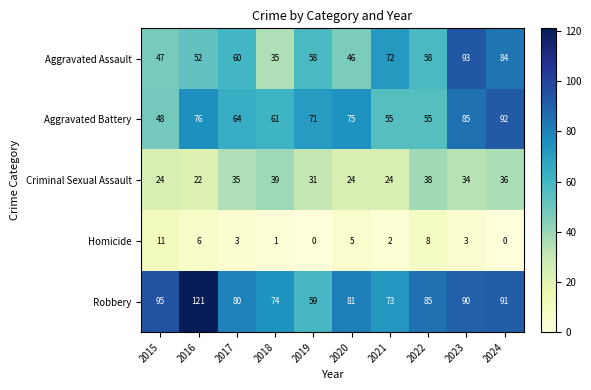

Which series has the largest range (max minus min)?

Robbery